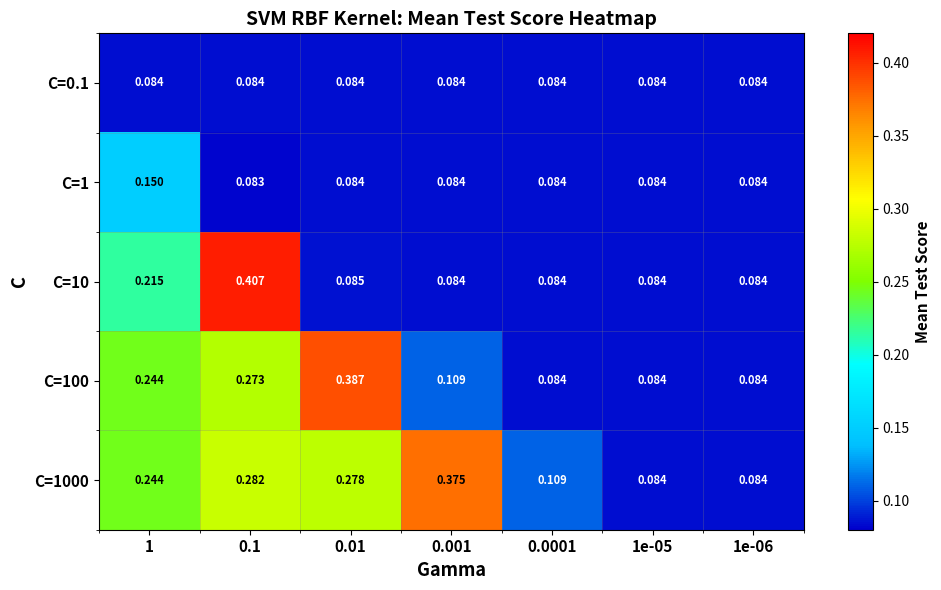

Which series changed the most between 0.01 and 0.0001?

C=100